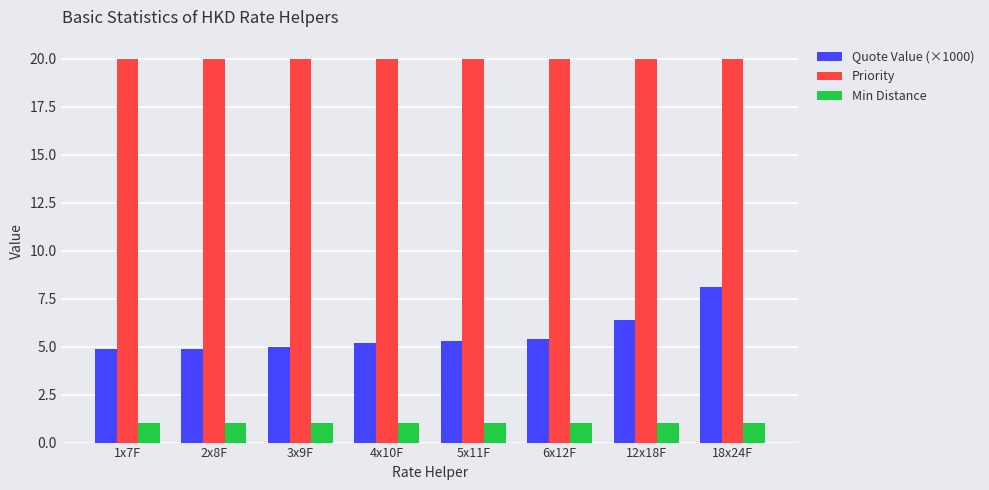

What is the total value across all series at 4x10F?

26.2